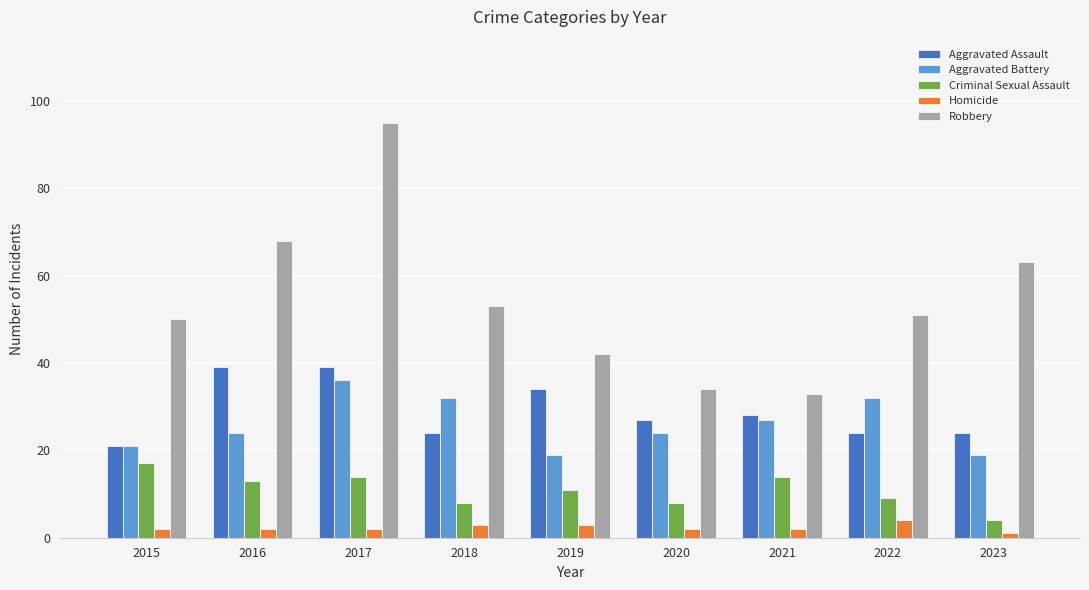

Which series has the largest total across all categories?

Robbery